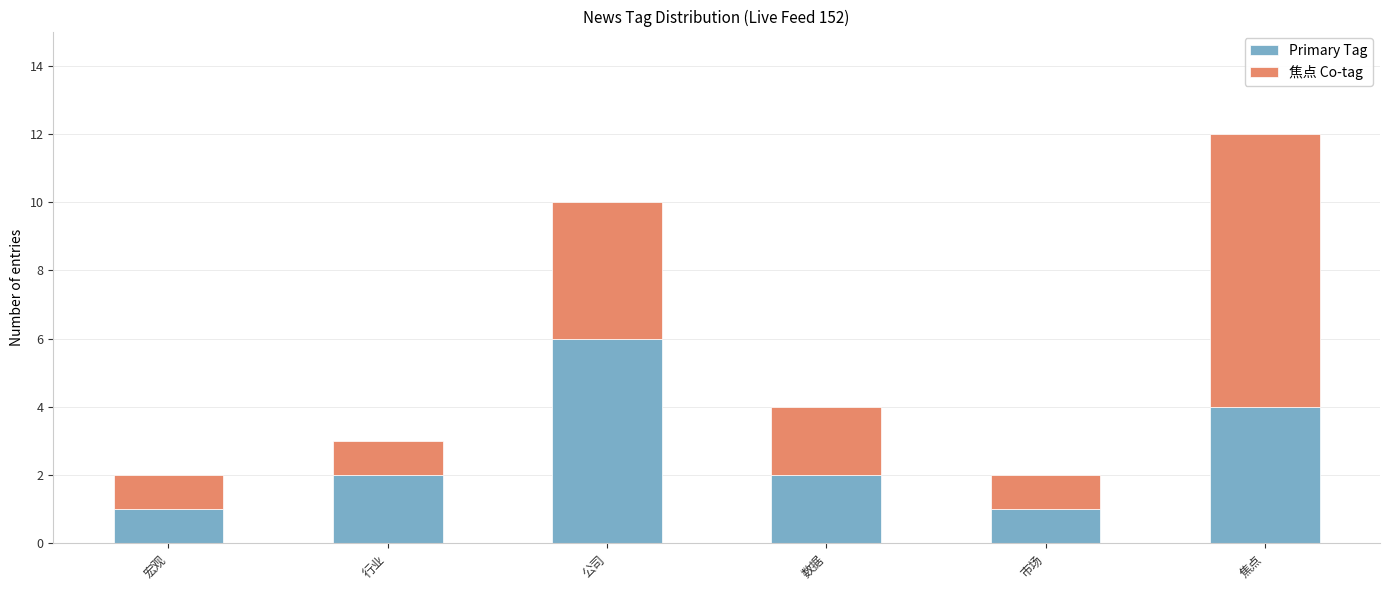

What is the total value across all series at 公司?

10